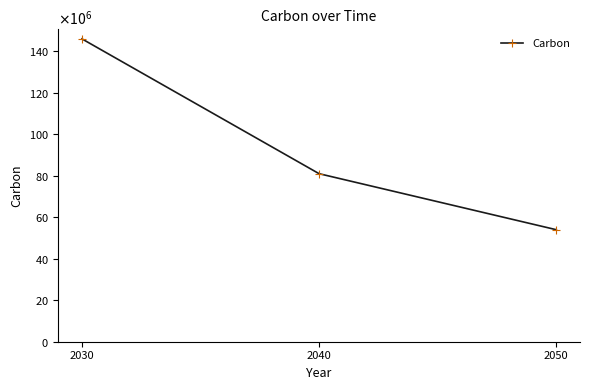

The value at 2030 is 146000000. True or false?

True